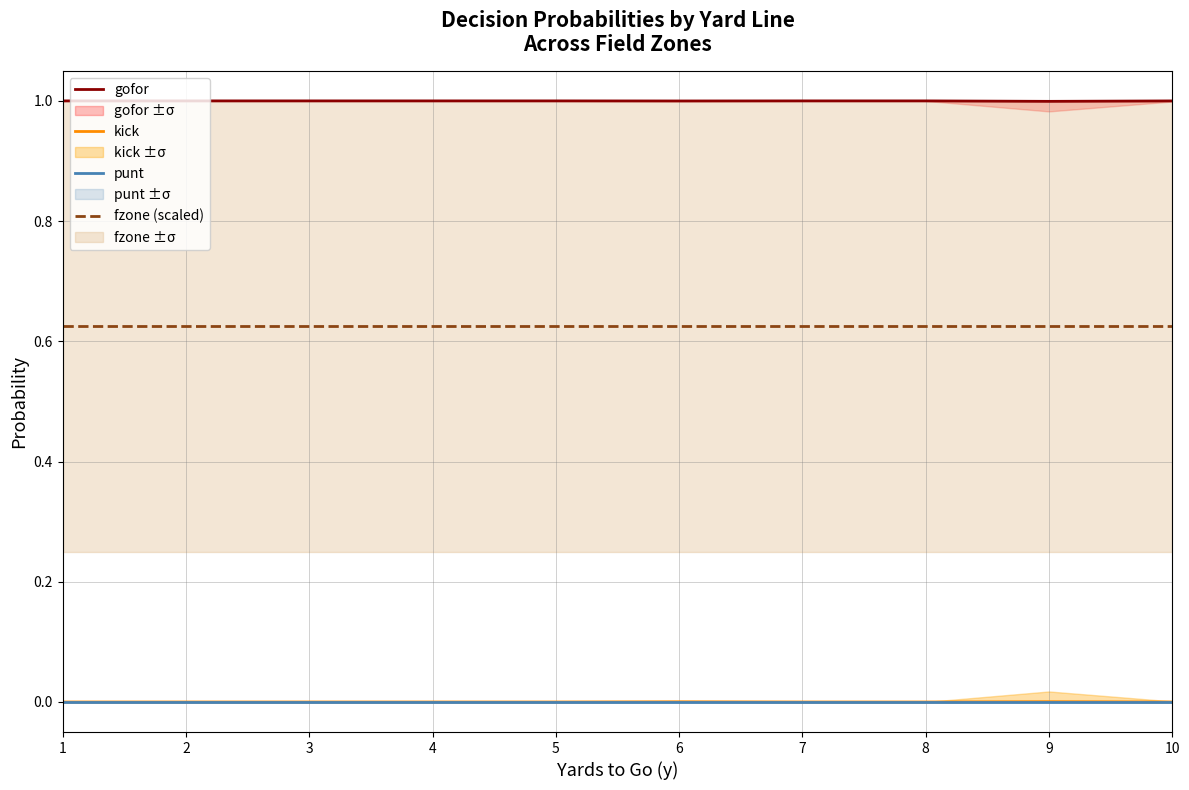

At how many categories does at least one series exceed 0?

10